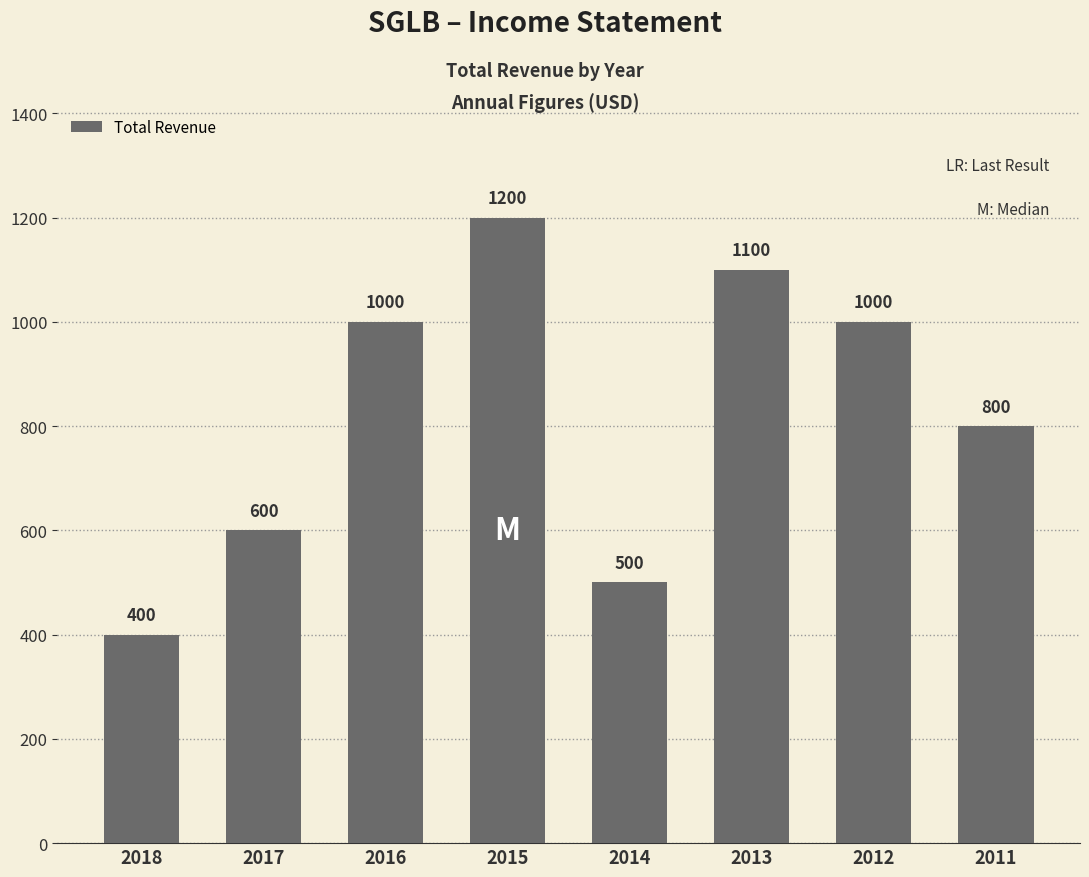

What is the change in value from 2018 to 2011?

+400